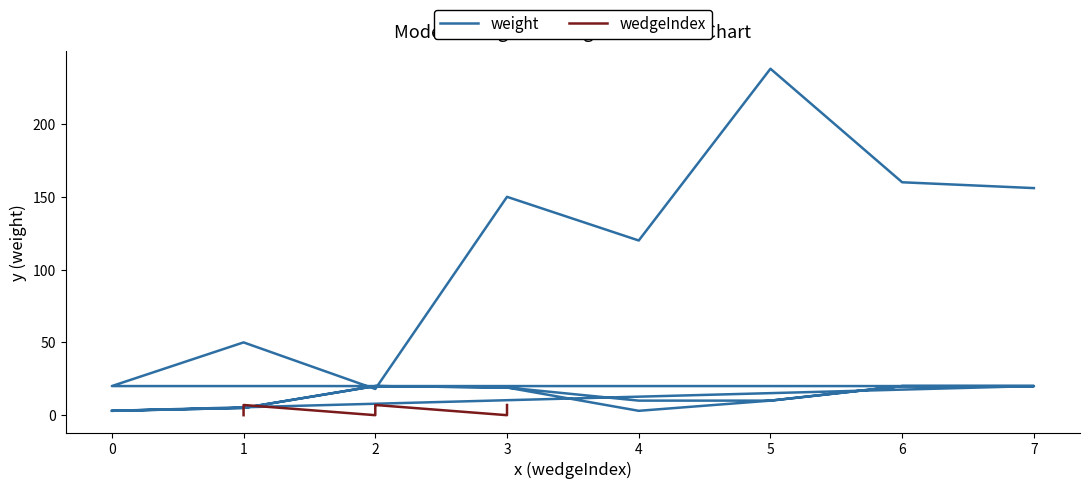

What is the greatest value displayed?

238